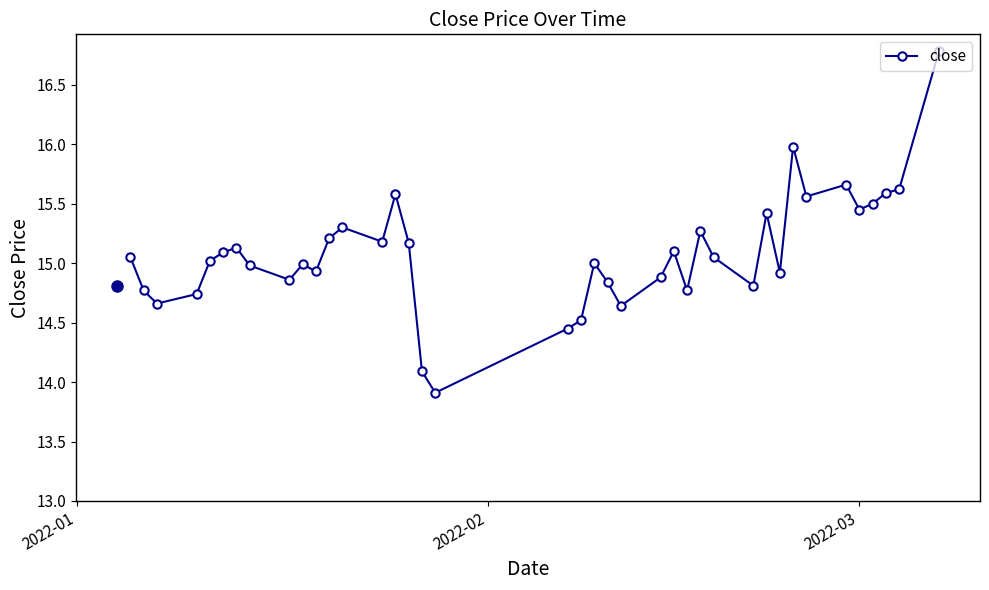

What is the value of the 20th point from the left?

14.5